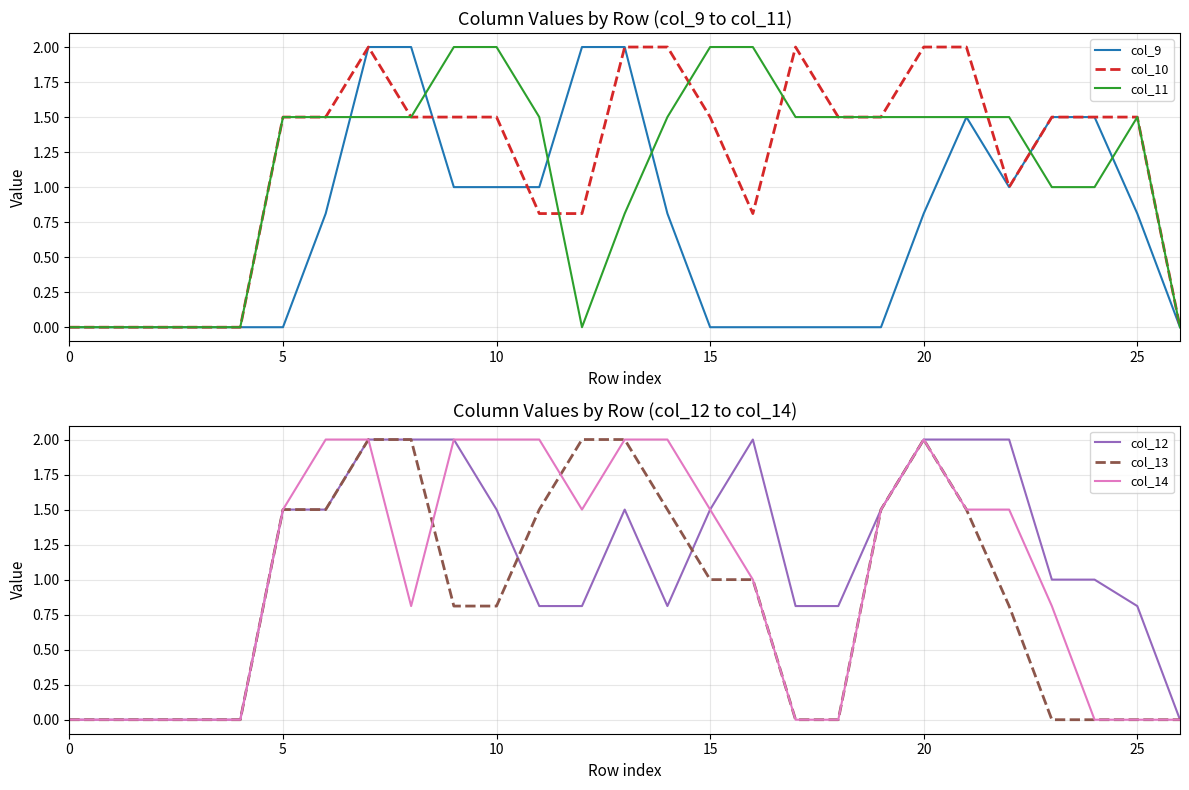

True or false: col_10 has a value of 2.0 at 20.

True